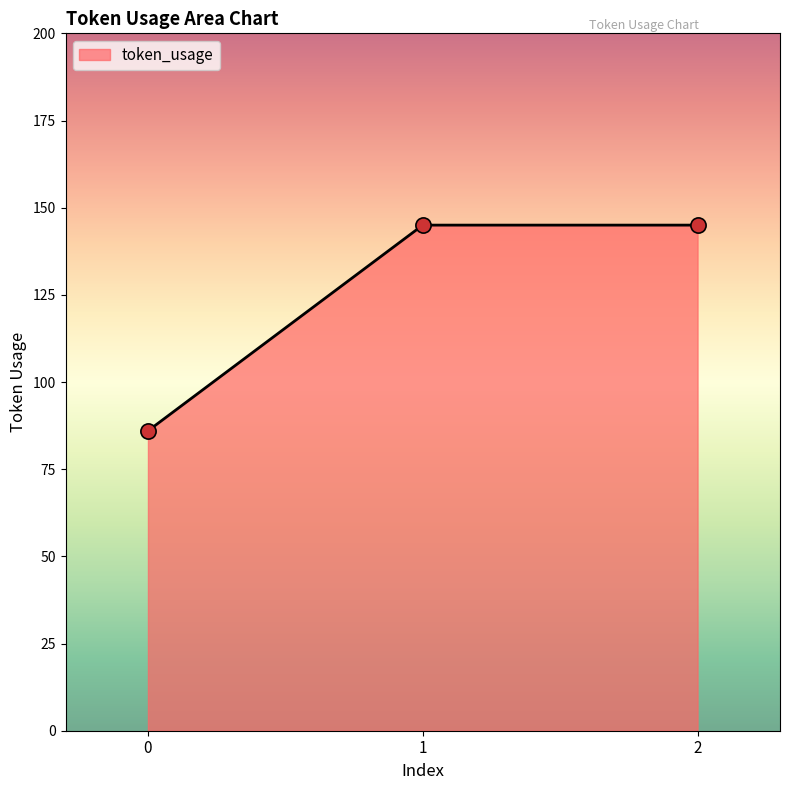

What is the change in value from 0 to 2?

+59